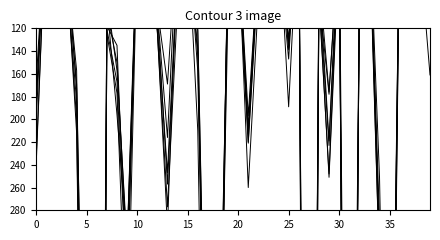

The value of 2022 at Grand Boulevard is 426. True or false?

False